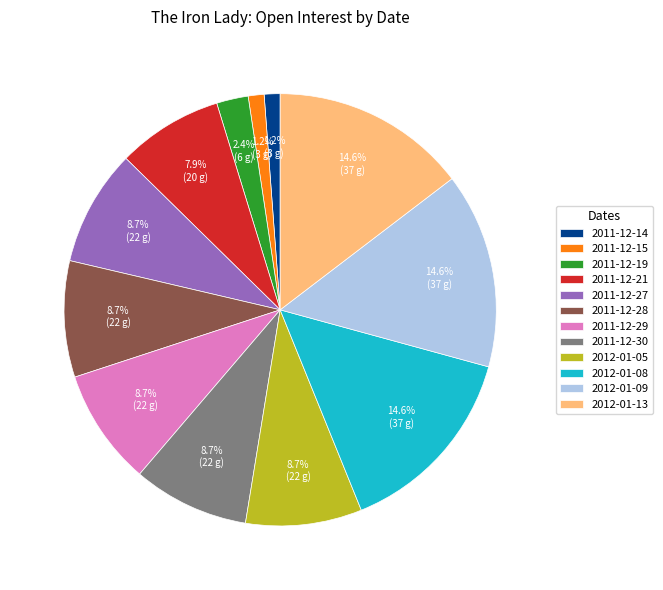

Between 2012-01-13 and 2011-12-19, which is larger?

2012-01-13